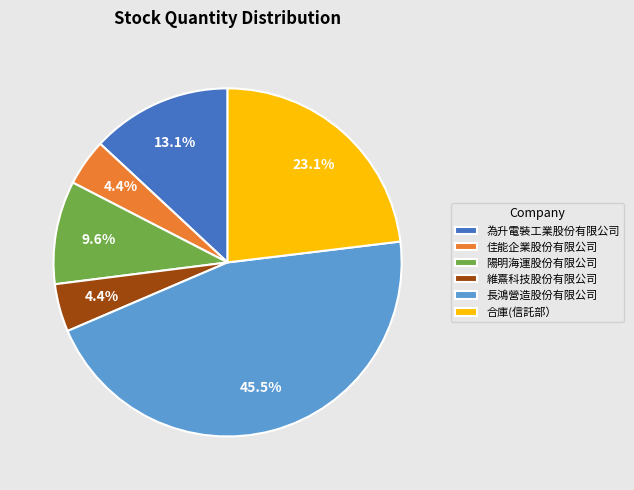

Combined, what portion of the pie is 維熹科技股份有限公司 and 合庫(信託部）?

27.5%